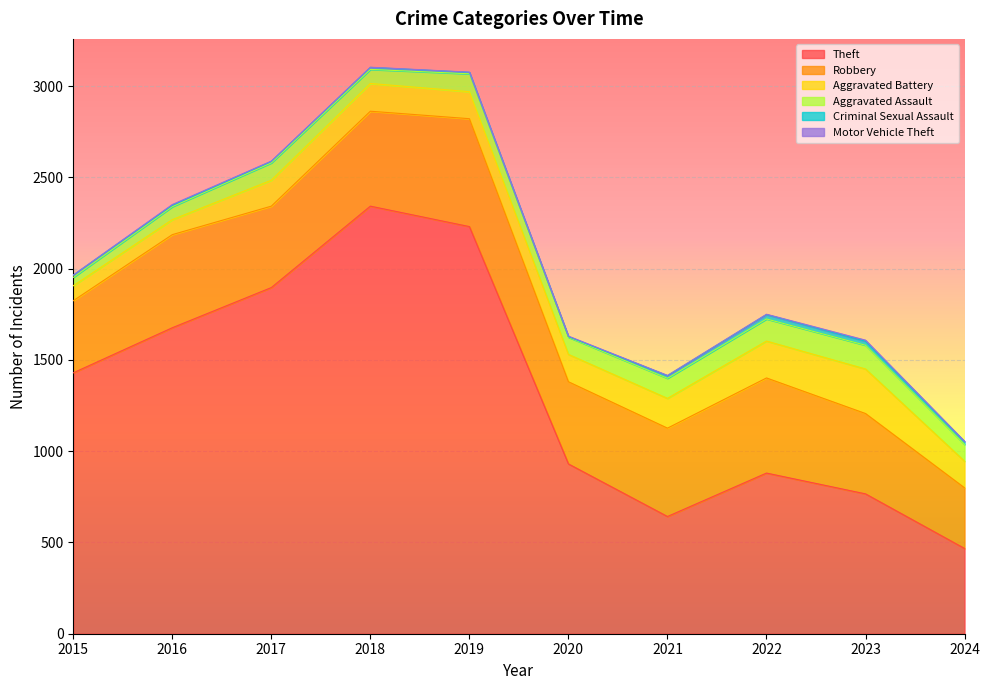

List the labels in order of Criminal Sexual Assault value, largest first.

2022, 2023, 2024, 2021, 2015, 2018, 2016, 2017, 2019, 2020